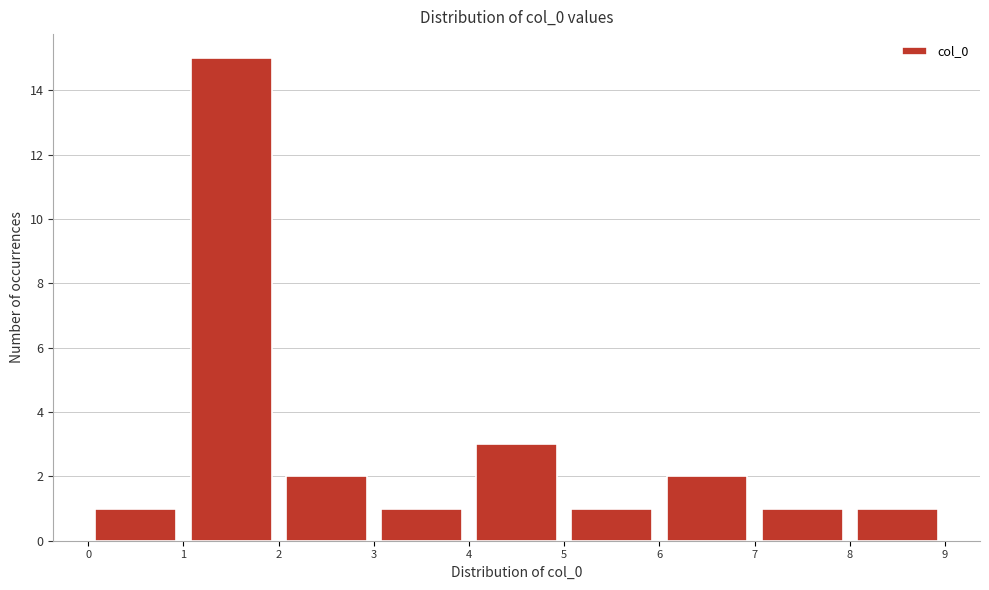

Over which range of the x-axis is the bar tallest?

1 to 2